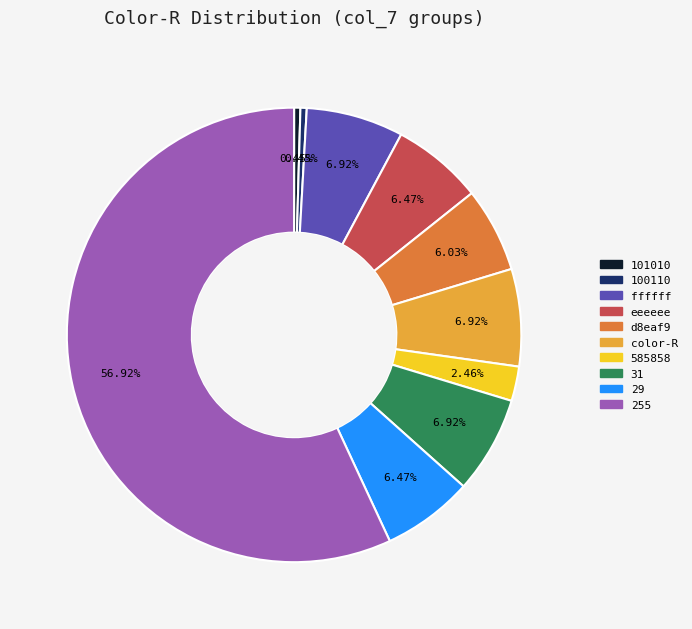

Is there any slice that represents more than half of the pie?

Yes